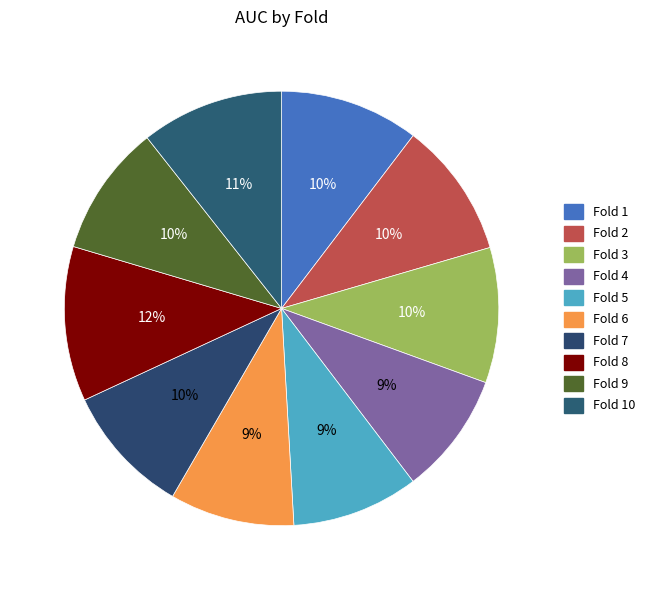

Combined, do Fold 5 and Fold 4 account for over 50%?

No